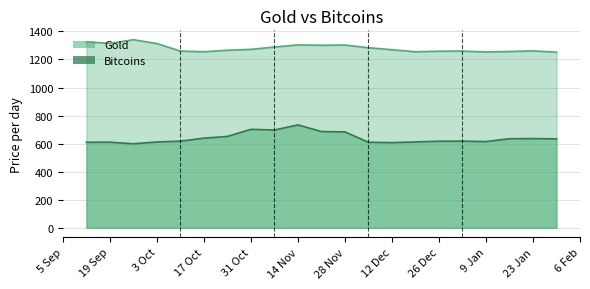

What is the greatest value displayed?

1340.5